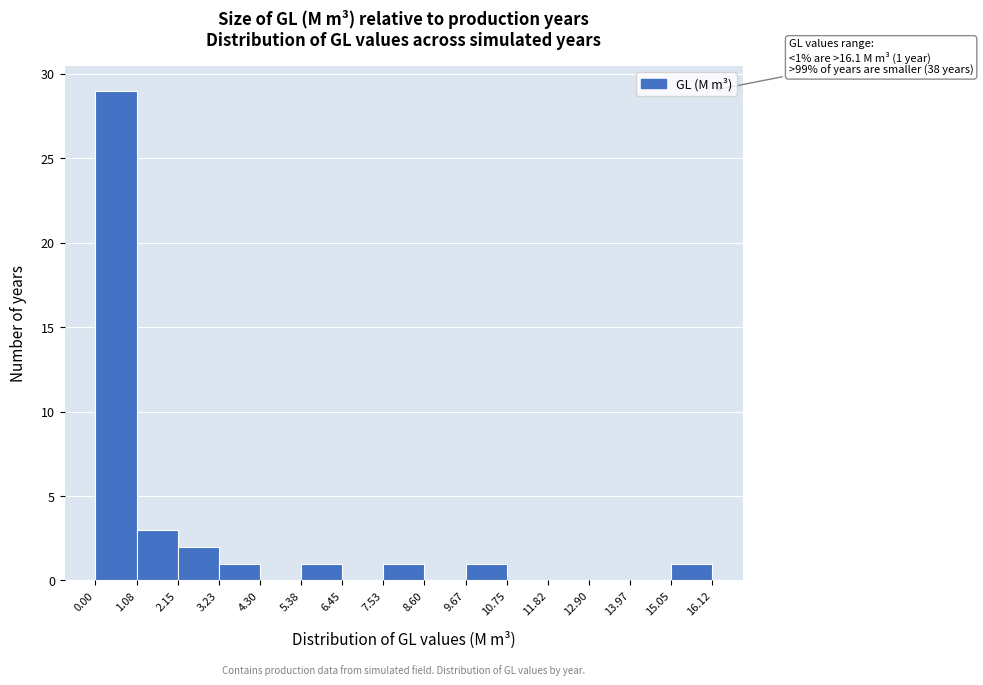

Over which range of the x-axis is the bar tallest?

0.00 to 1.08